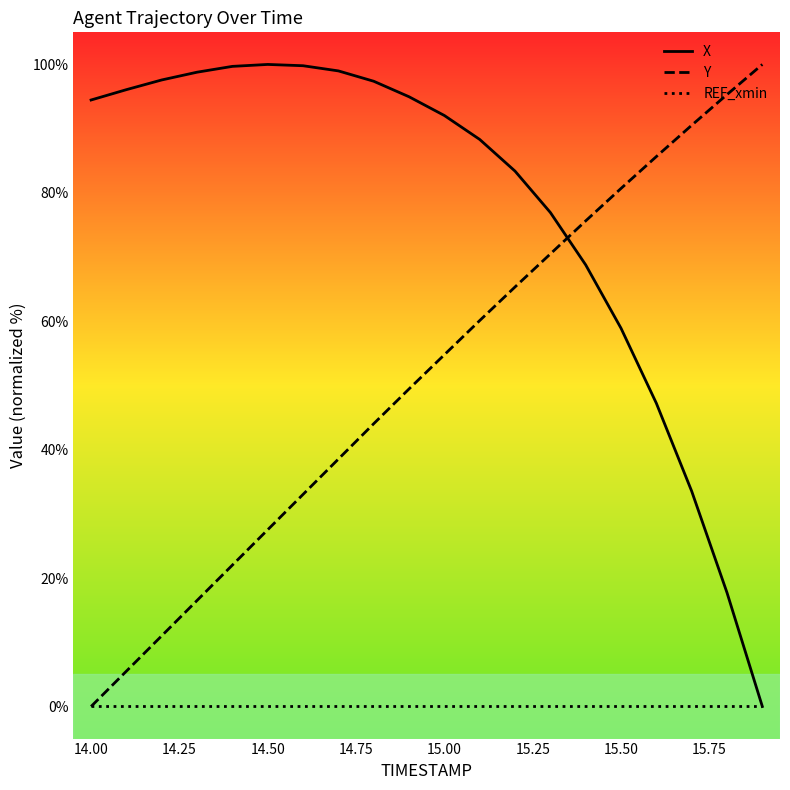

At which label does Y reach its minimum?

14.00